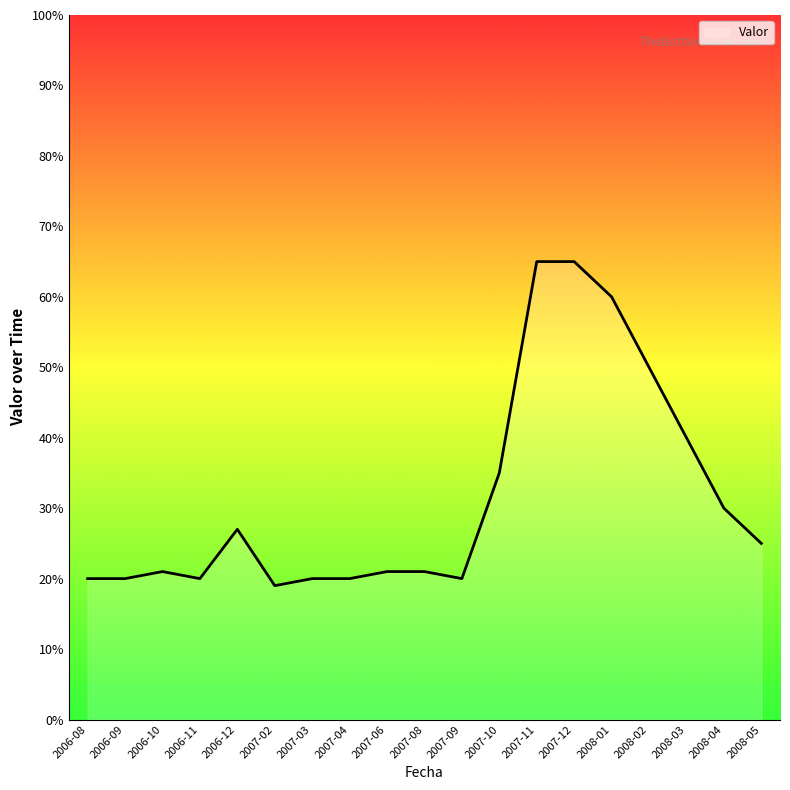

Count the number of data series in this chart.

1